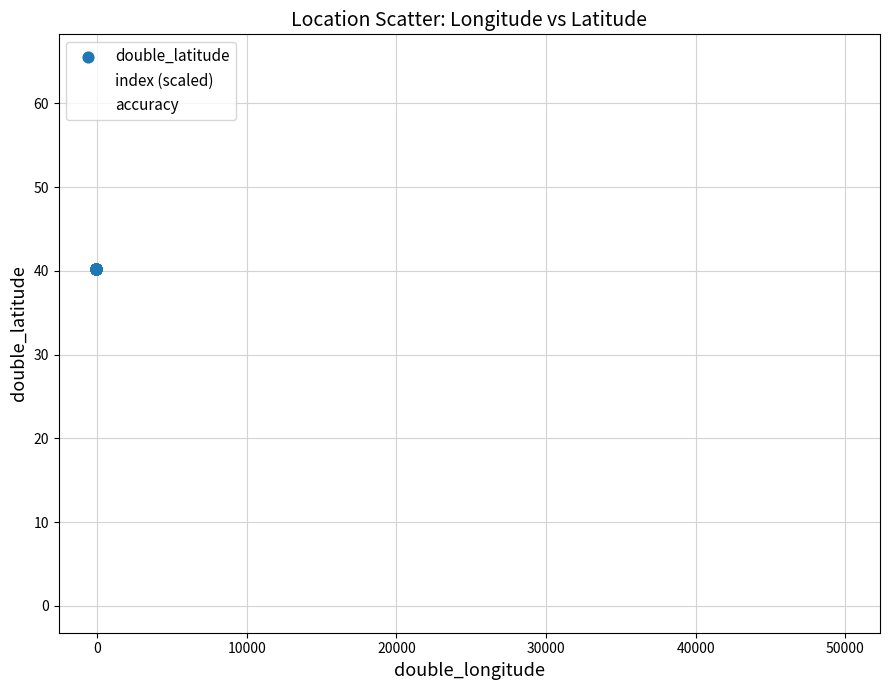

Which series reaches the minimum Y coordinate?

index (scaled)